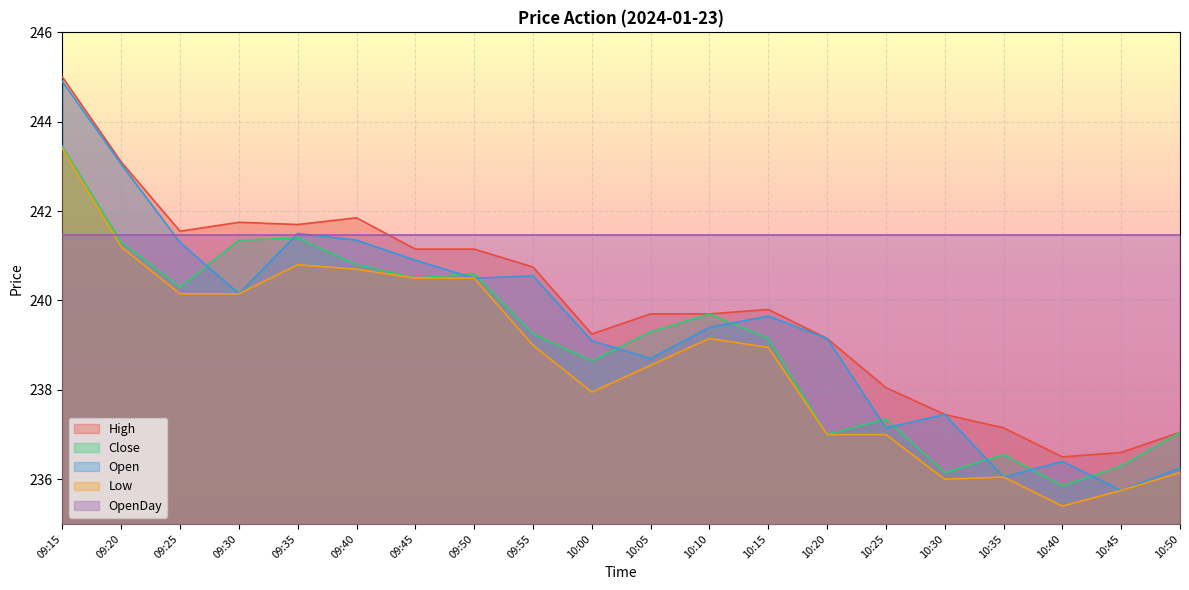

What position from the left is 10:25?

15